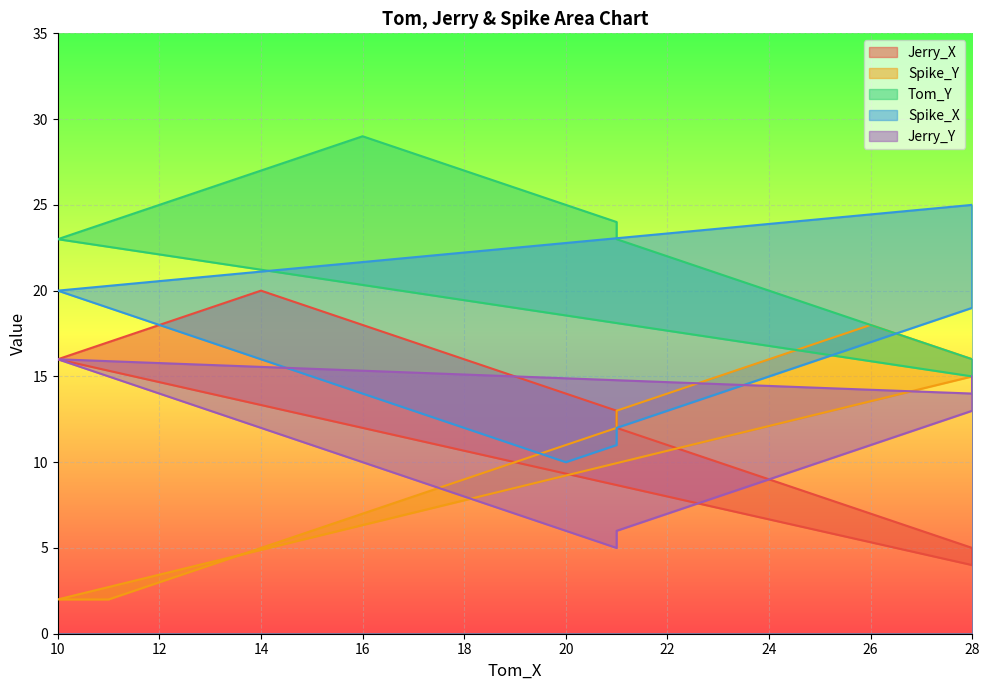

In Spike_X, how many points are lower than both neighbors (excluding endpoints)?

1